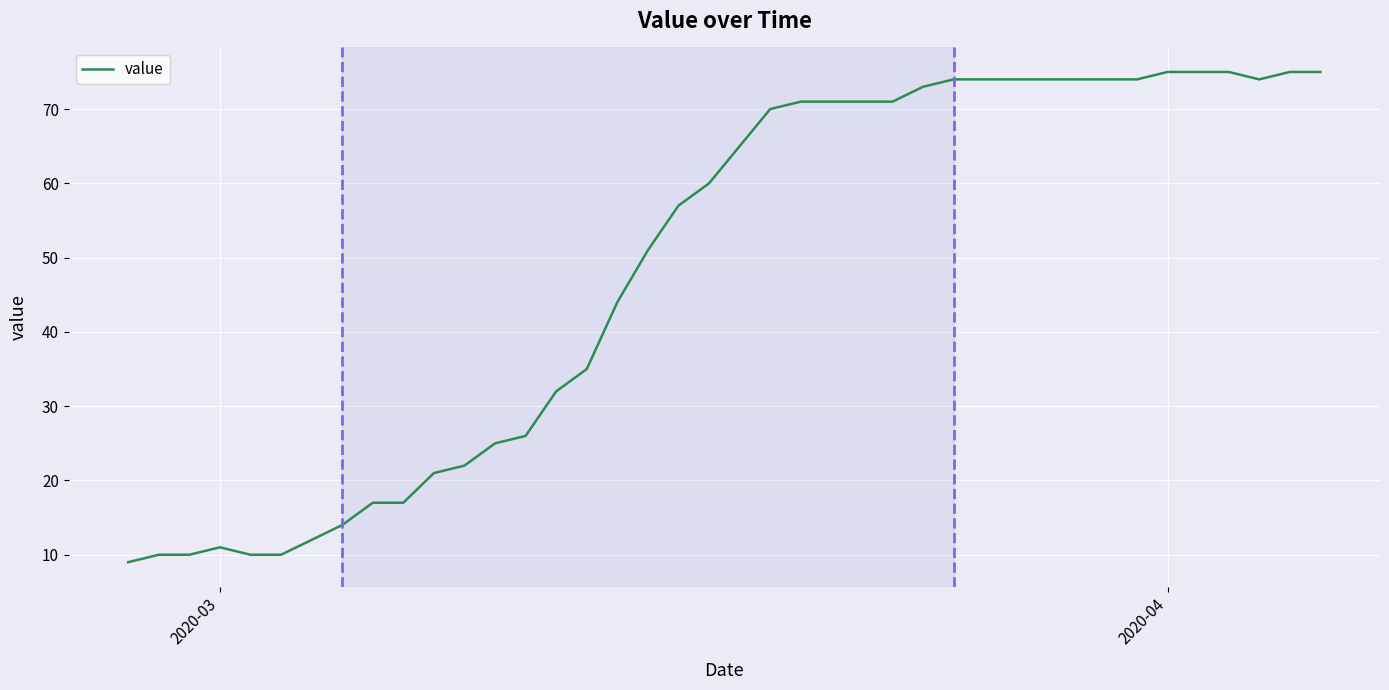

What is the smallest value displayed?

9